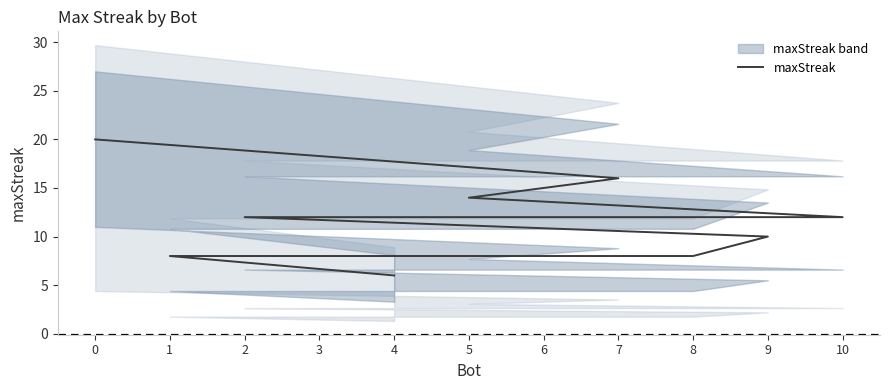

Which category has the lowest value across all series?

4